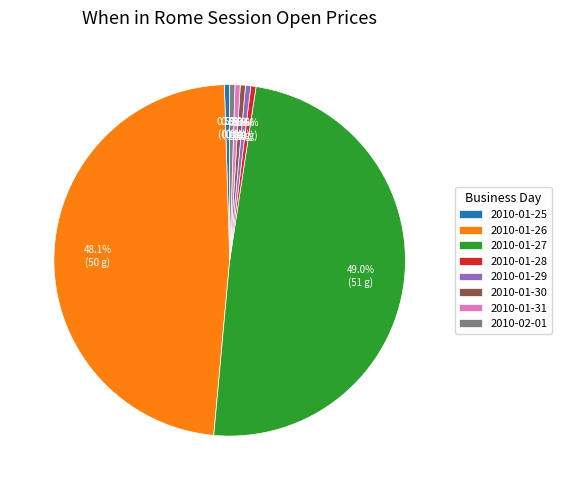

What percentage is NOT represented by 2010-01-25?

99.5%